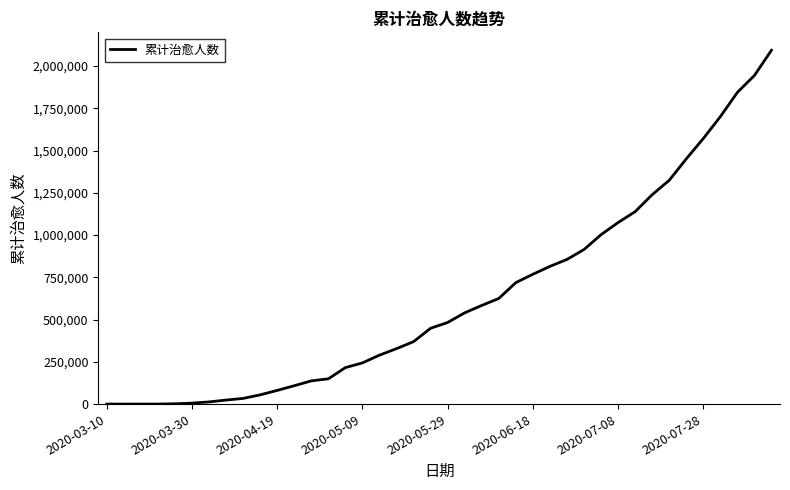

What is the difference between the maximum and minimum values?

2094060